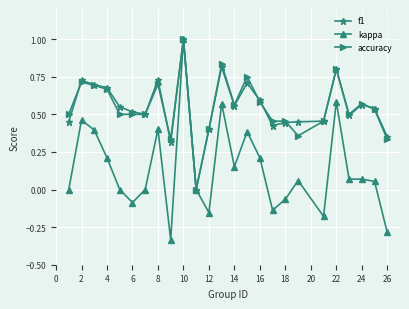

True or false: accuracy has more than 0 points higher than both neighbors.

True